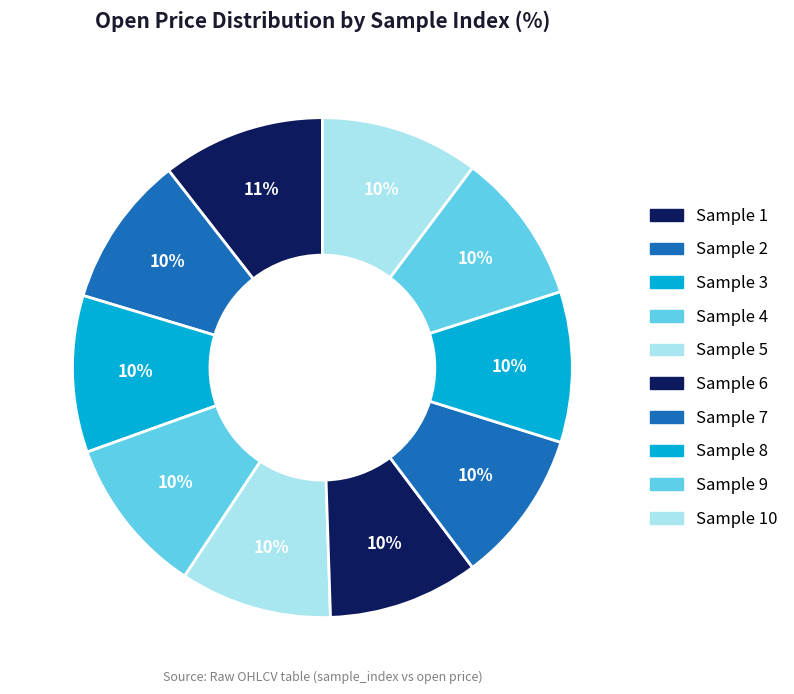

Is there a majority slice in this chart?

No